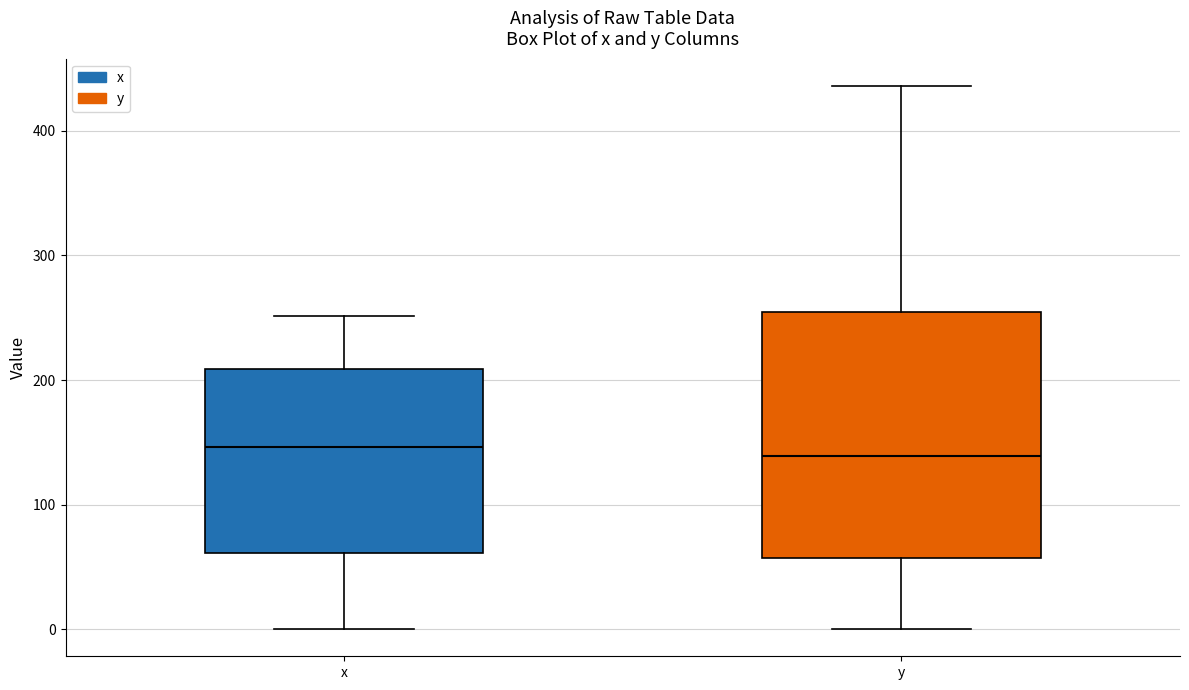

Which box is the tallest, from its lower edge to its upper edge?

y